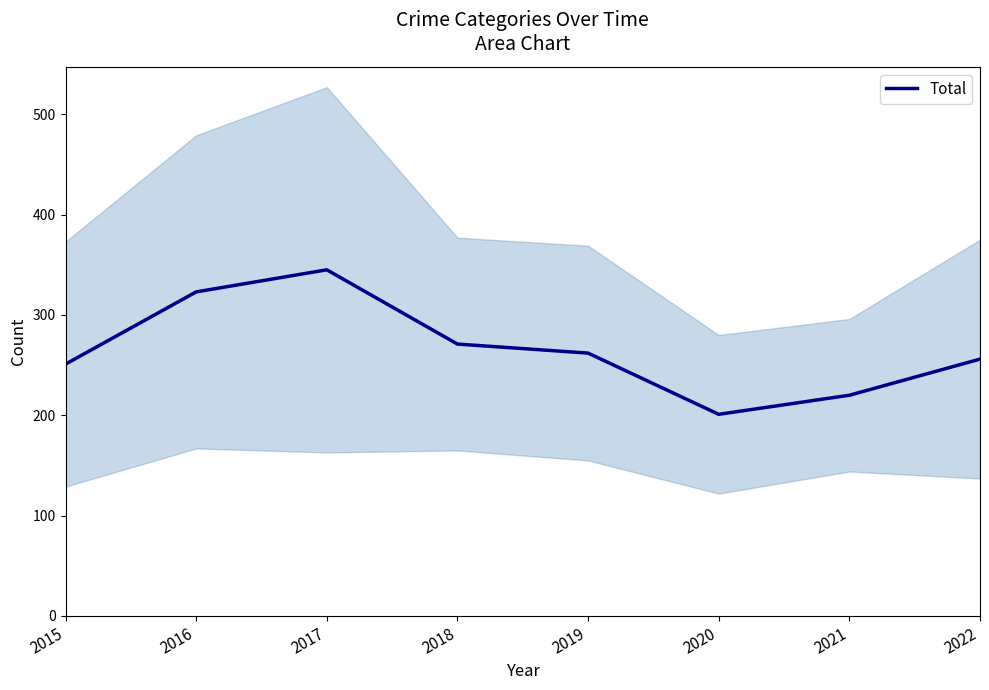

How many values are below 262?

4